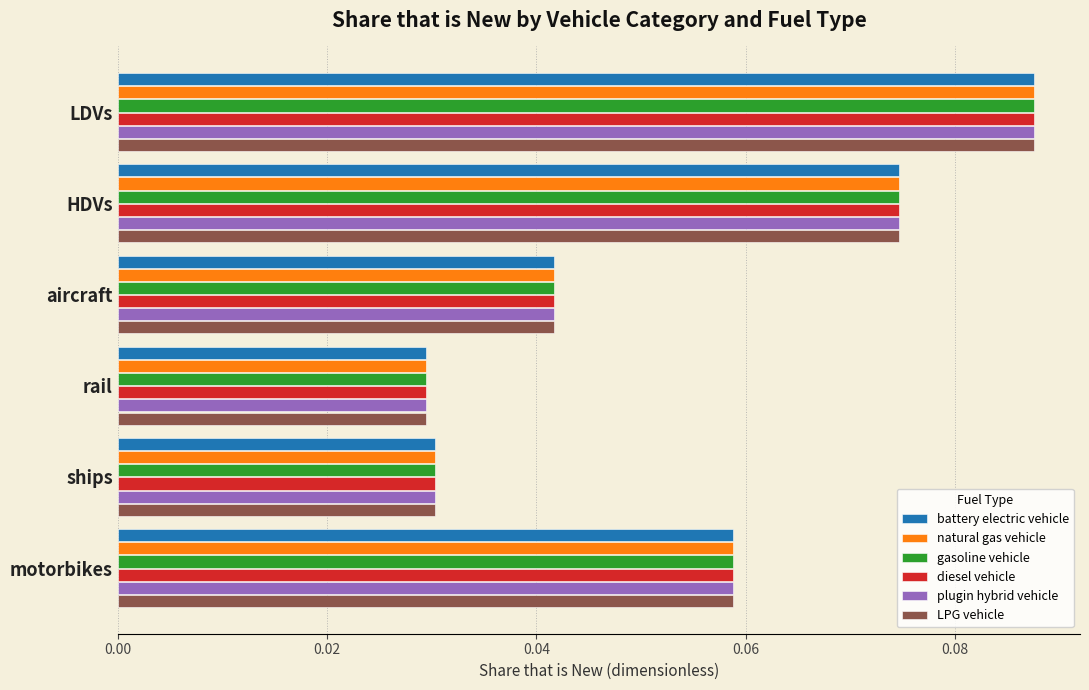

At how many categories does at least one series exceed 0?

6